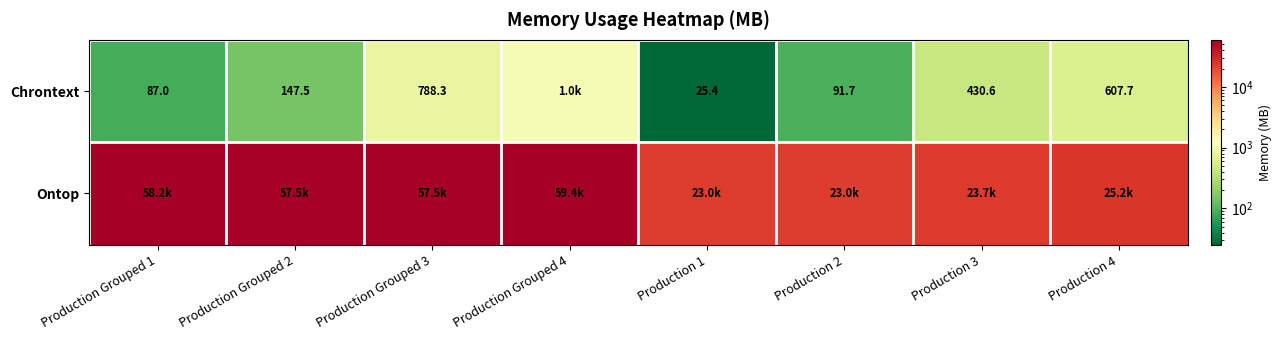

What is the sum of the Chrontext values at Production 4 and Production 2?

699.4